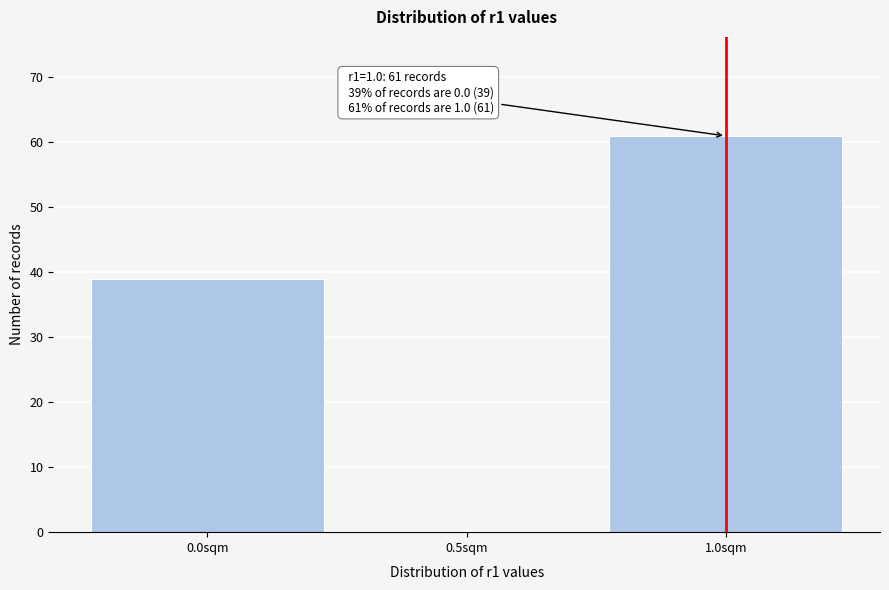

Reading left to right, list all the values displayed in this chart.

0.0sqm=39	0.5sqm=0	1.0sqm=61